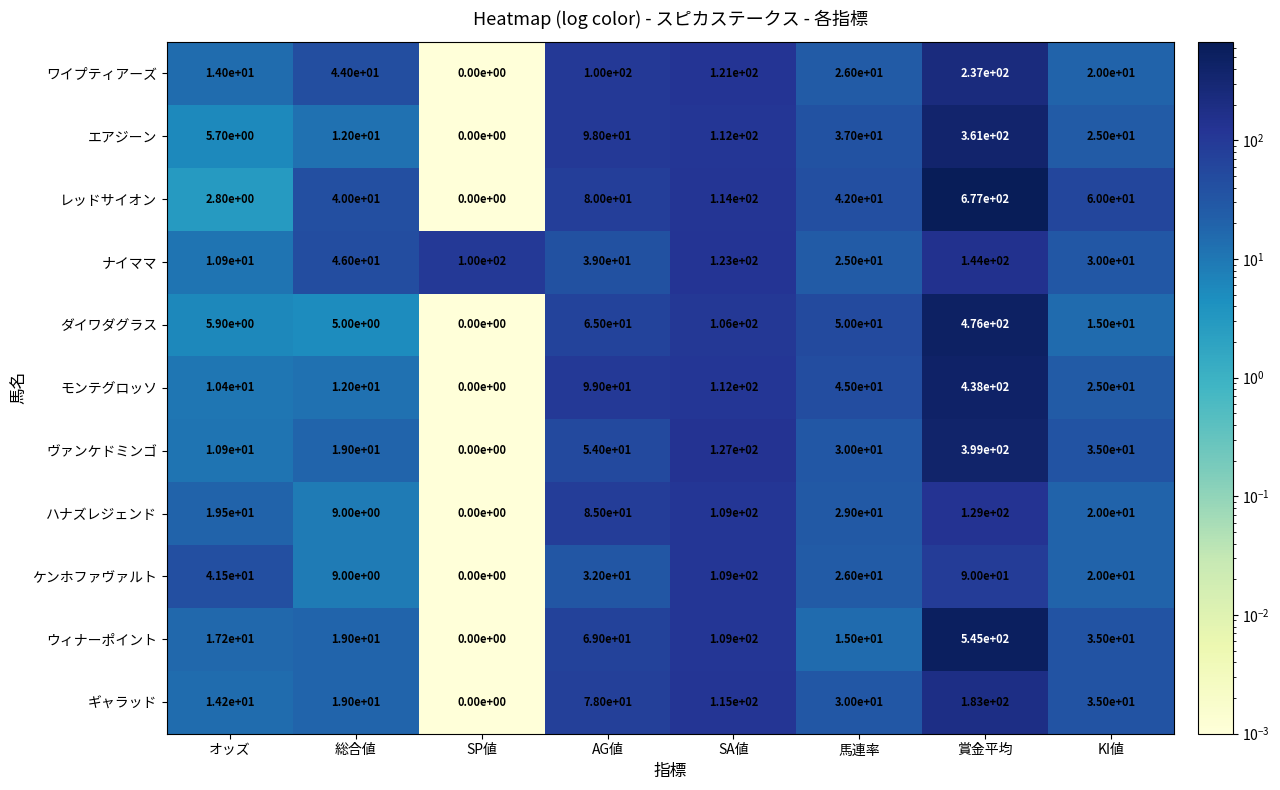

Where does the モンテグロッソ series first go above 45?

AG値